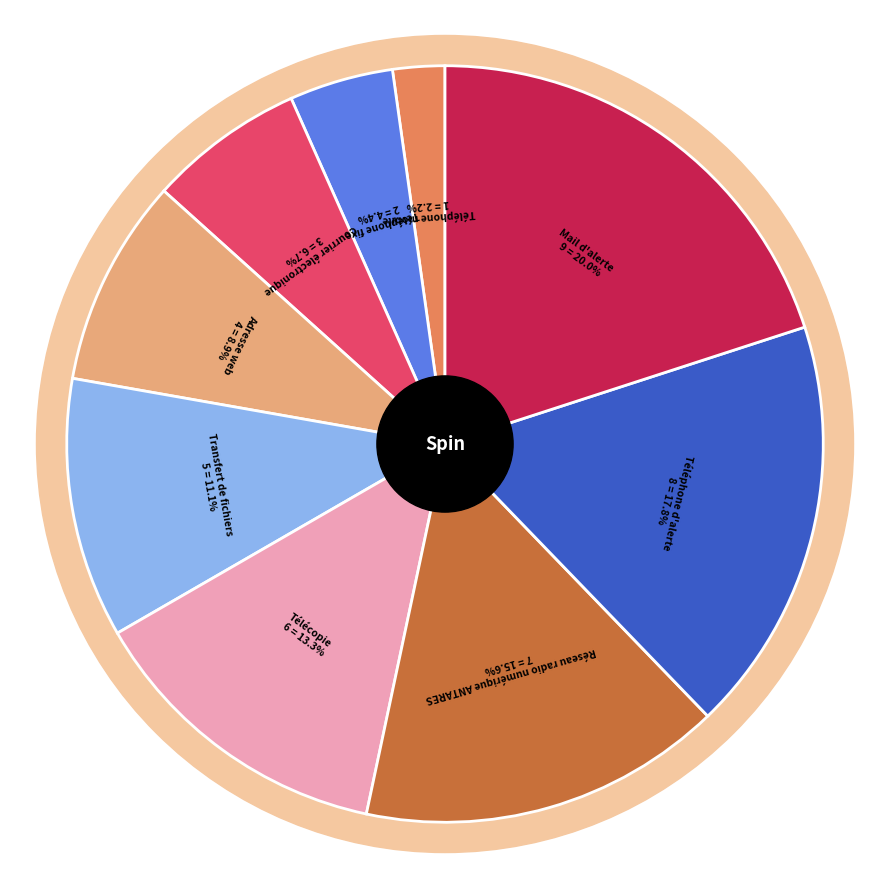

To the nearest percent, what is the average slice percentage?

11%